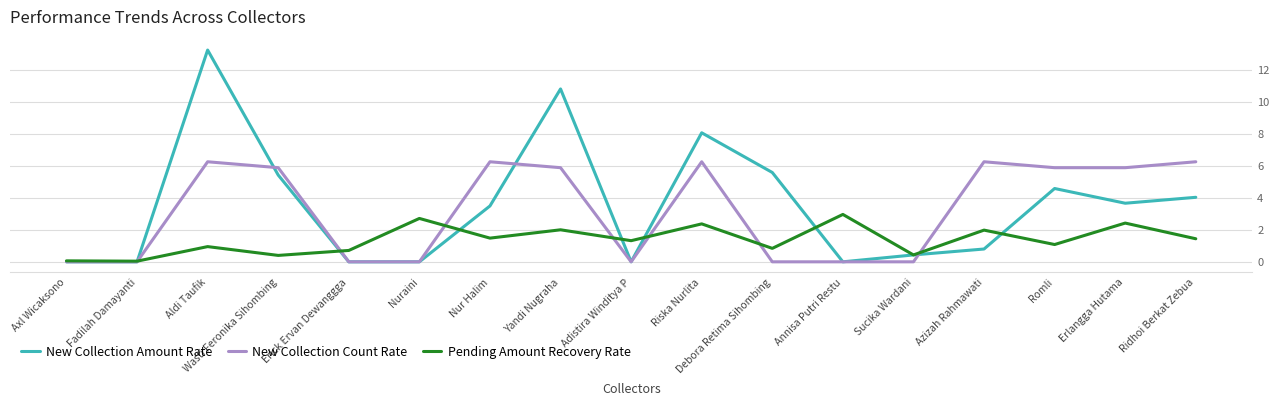

What position from the right is Erlangga Hutama?

2